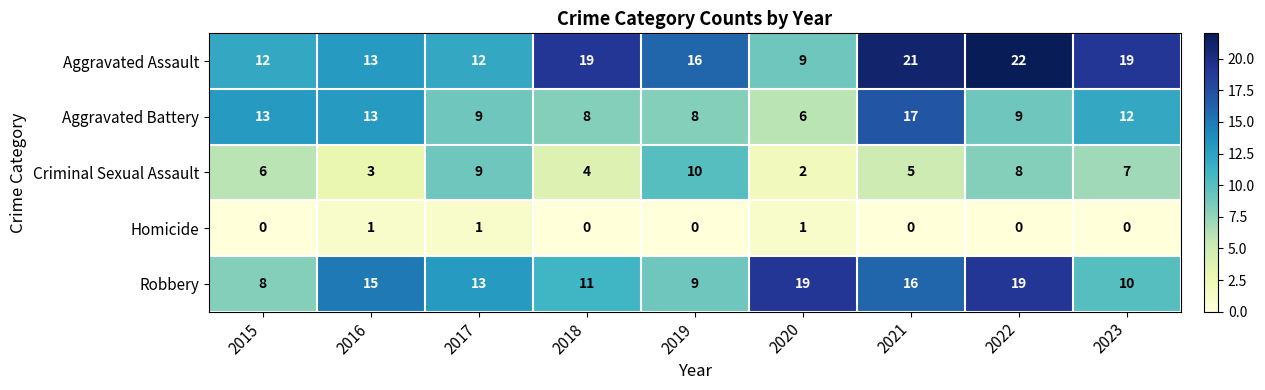

What is the average value of the Aggravated Assault series?

16